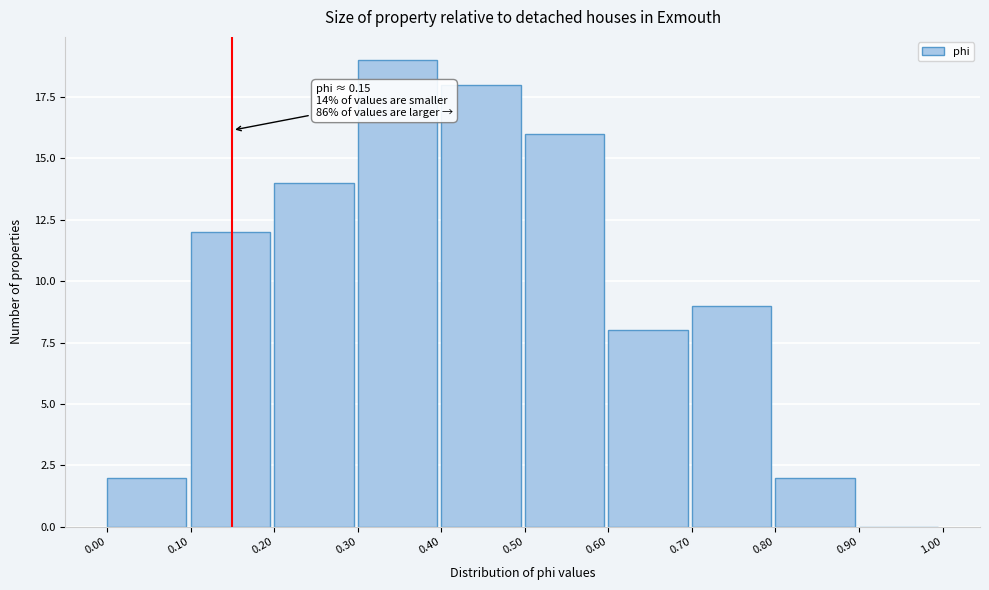

Which range on the x-axis has the tallest bar?

0.30 to 0.40